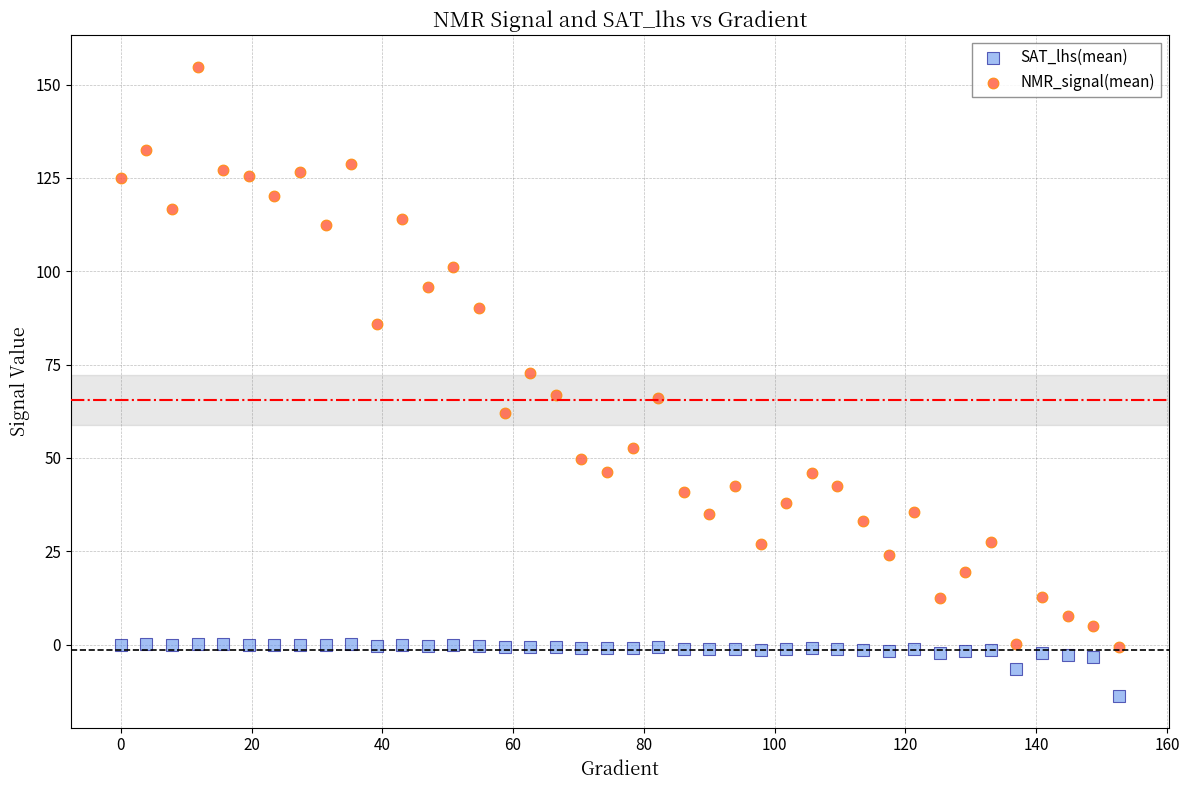

In the NMR_signal(mean) series, what Y value is closest to 77?

72.7